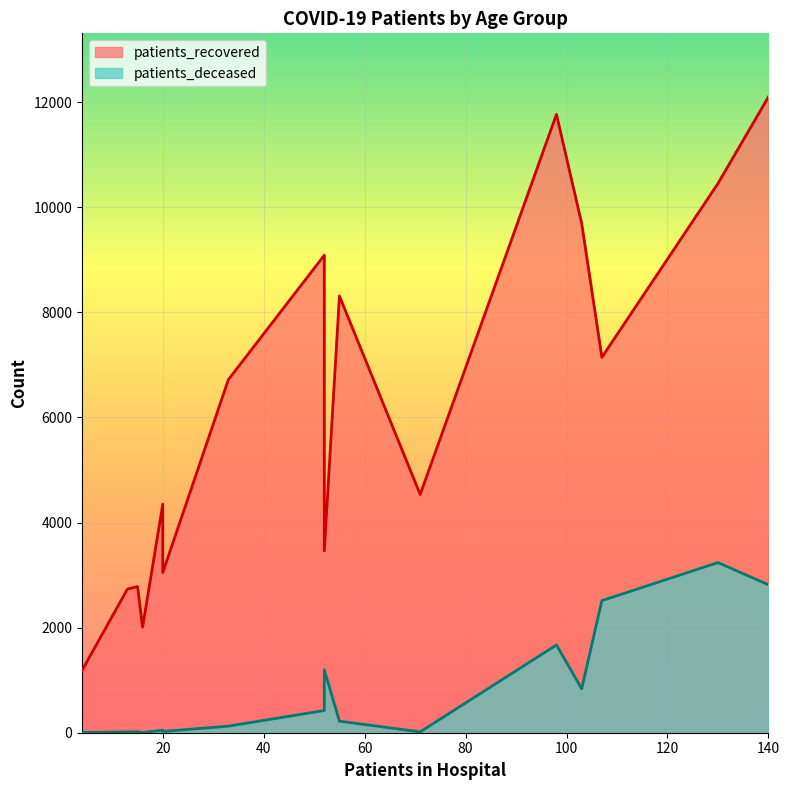

True or false: patients_recovered and patients_deceased intersect in this chart.

False